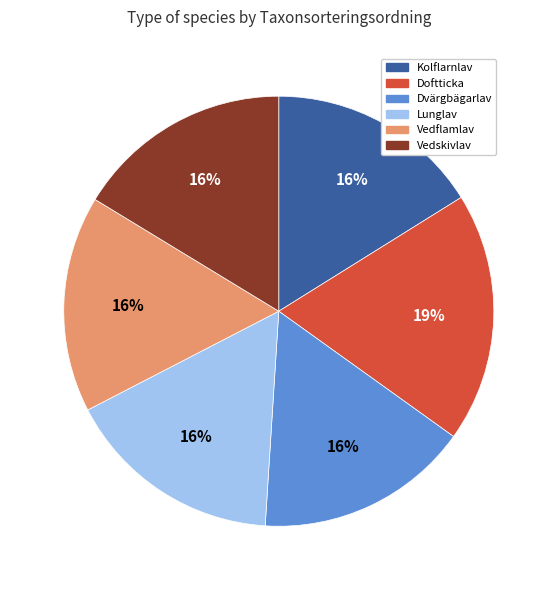

Does any single category account for the majority?

No